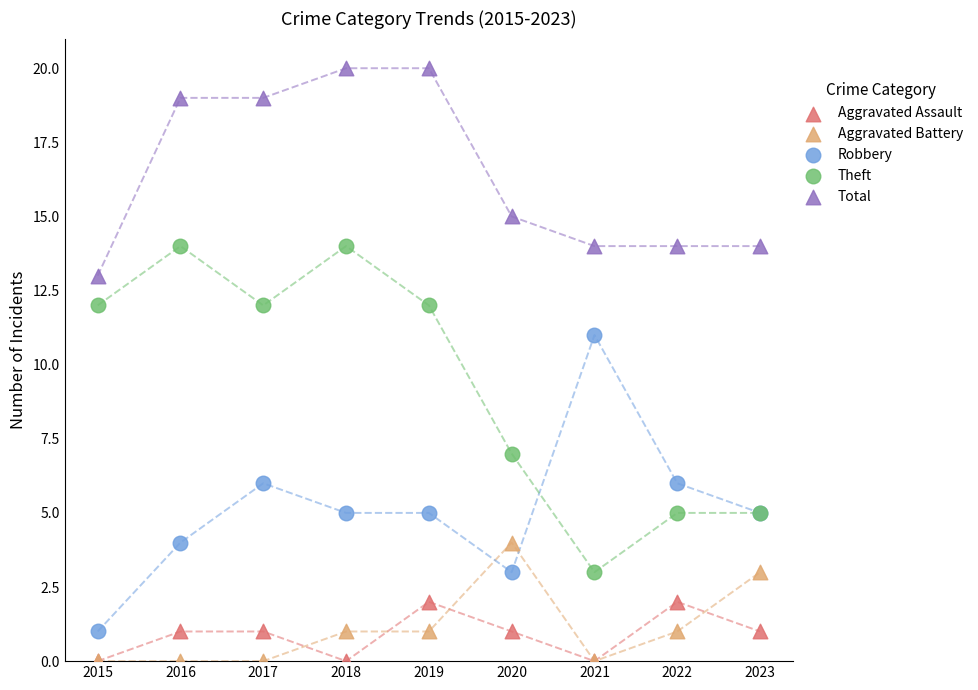

Which series reaches the maximum Y coordinate?

Total